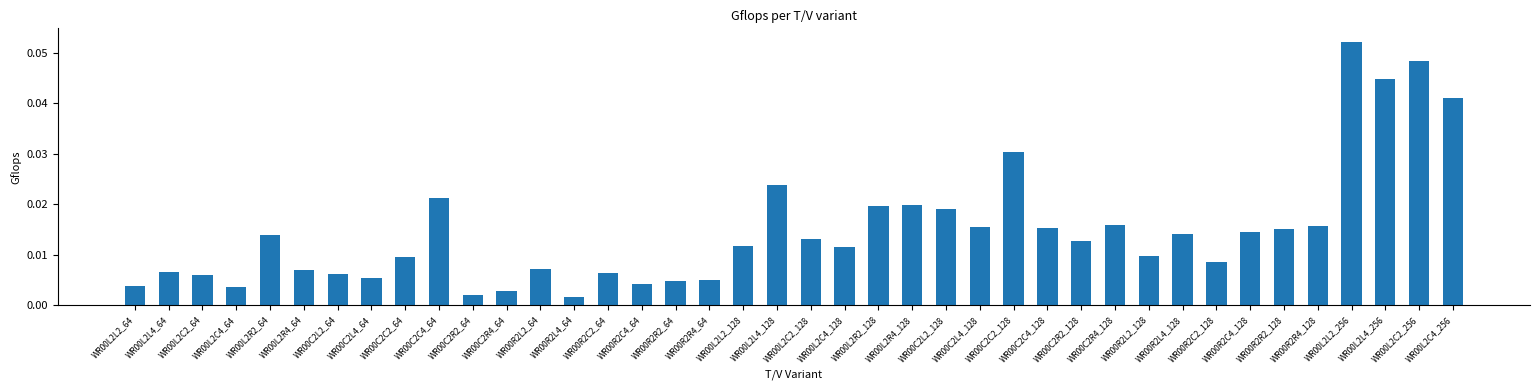

Does the chart contain stacked bars?

No